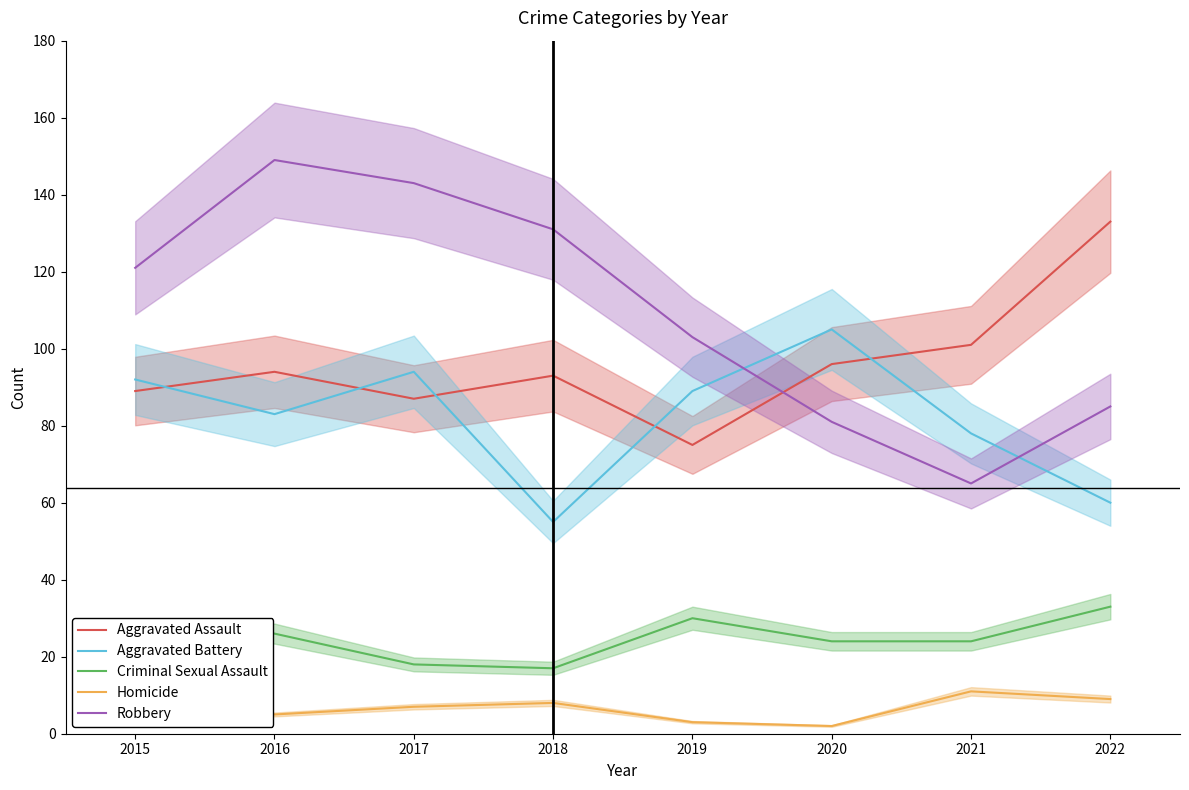

At which category does the chart reach its minimum across all series?

2020